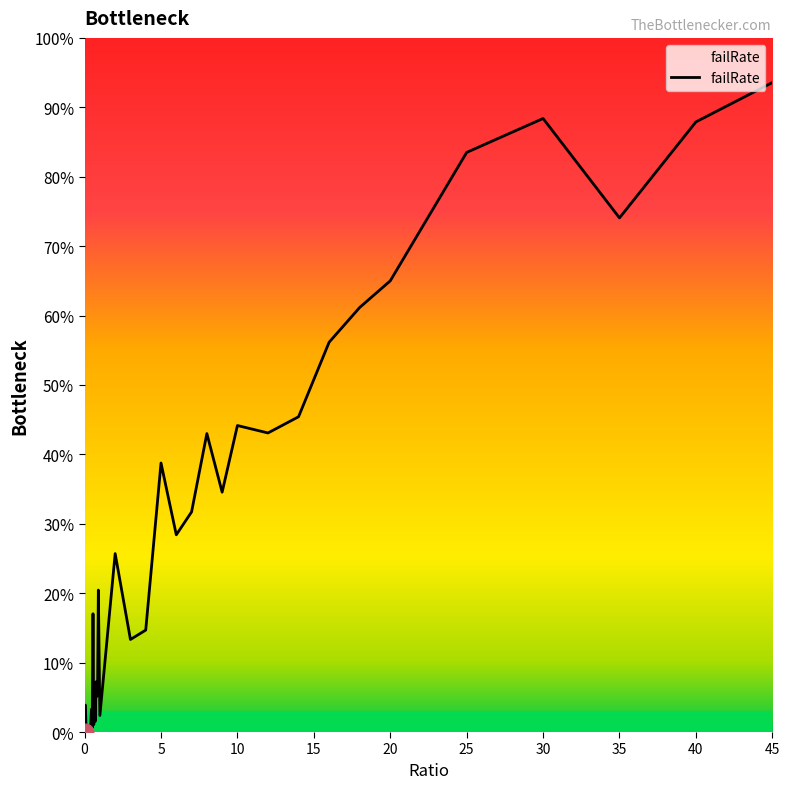

Rank the categories by value from highest to lowest.

45, 30, 40, 25, 35, 20, 18, 16, 14, 10, 12, 8, 5, 9, 7, 6, 2, 0.9, 0.55, 4, 3, 0.95, 0.75, 0.65, 0.85, 0.8, 0.05, 0.45, 1, 0.7, 0.6, 0.4, 0.5, 0.35, 0.2, 0.25, 0.15, 0.1, 0.3, 0